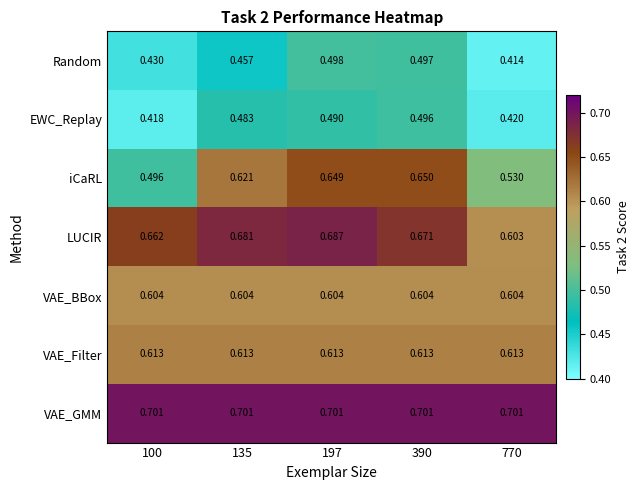

Rank the series at 135 from highest to lowest value.

VAE_GMM, LUCIR, iCaRL, VAE_Filter, VAE_BBox, EWC_Replay, Random